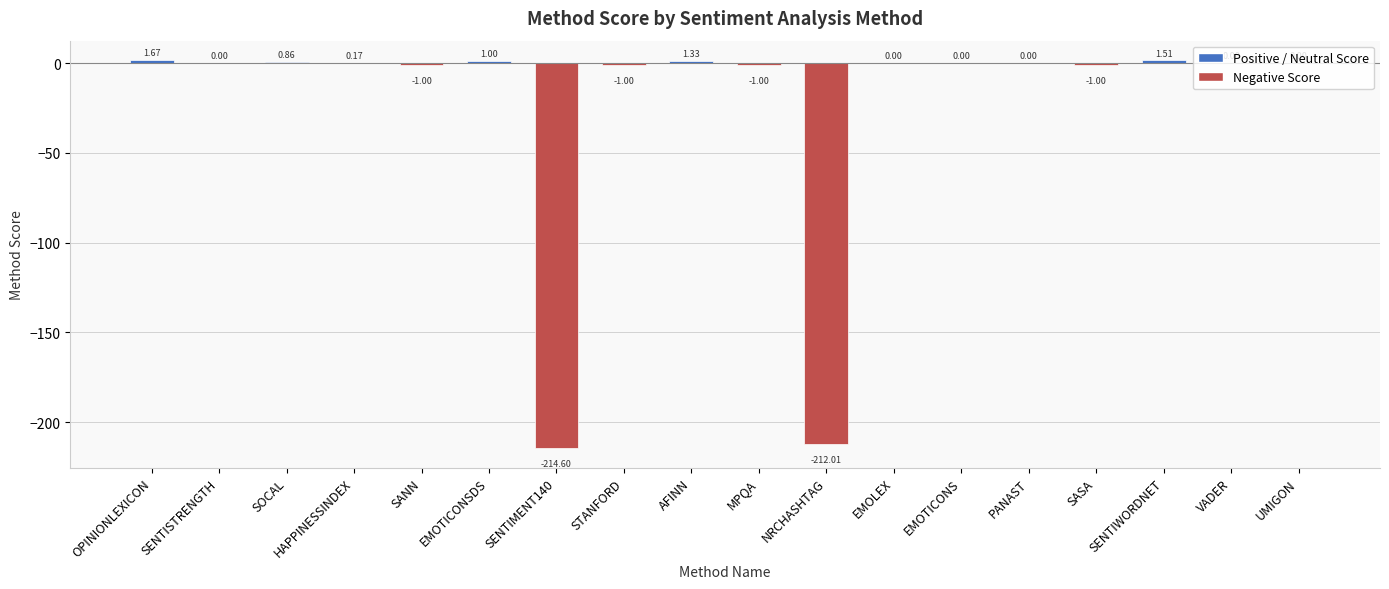

Where does the data first go above 0?

OPINIONLEXICON